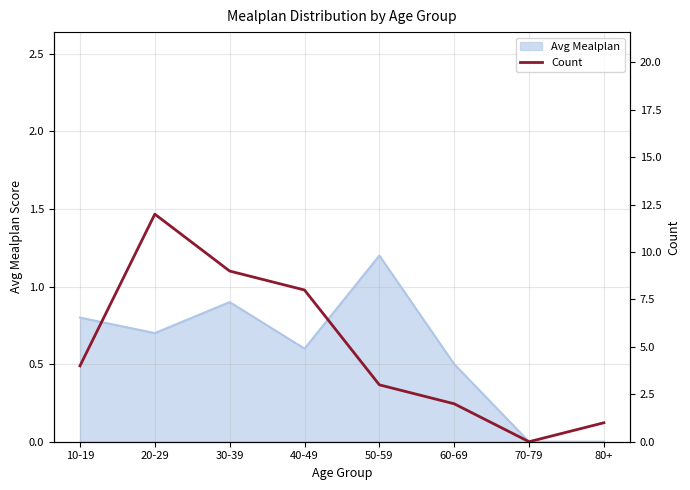

The value of Avg Mealplan at 40-49 is 0.6. True or false?

True